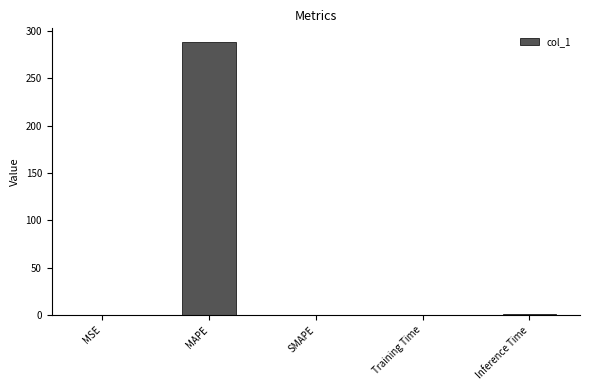

Which has a higher value, MAPE or SMAPE?

MAPE